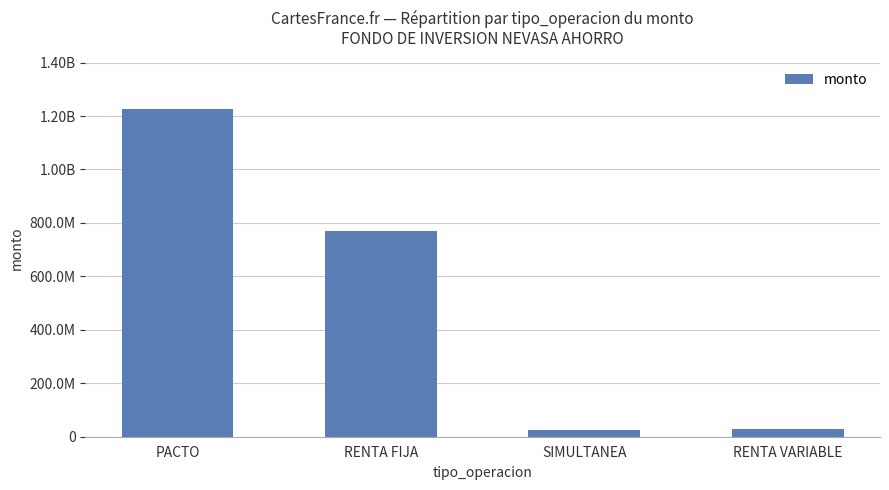

How many categories are shown in the chart?

4